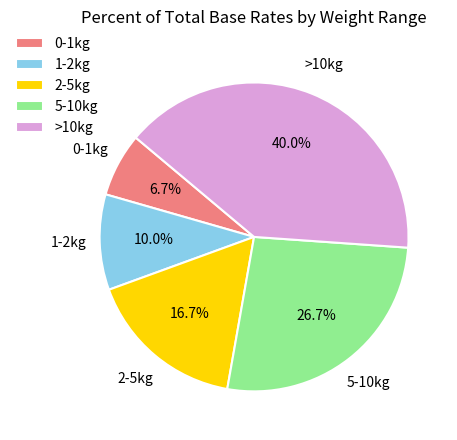

Which category has the biggest portion of the pie?

>10kg